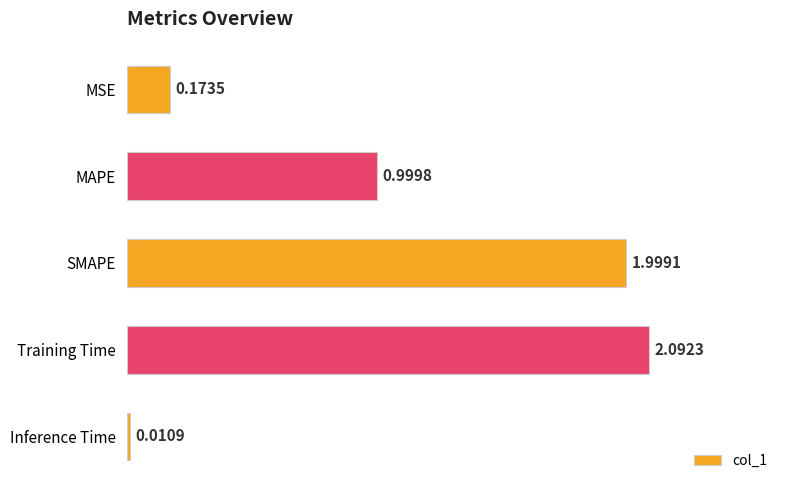

What is the change in value from SMAPE to Training Time?

+0.1